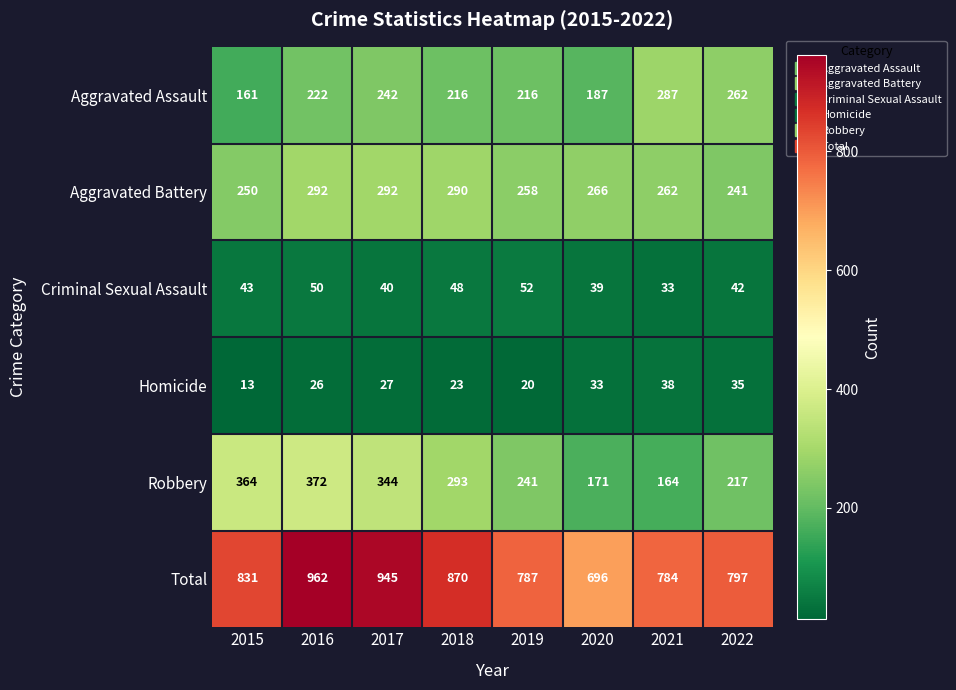

Which series has the largest total across all categories?

Total